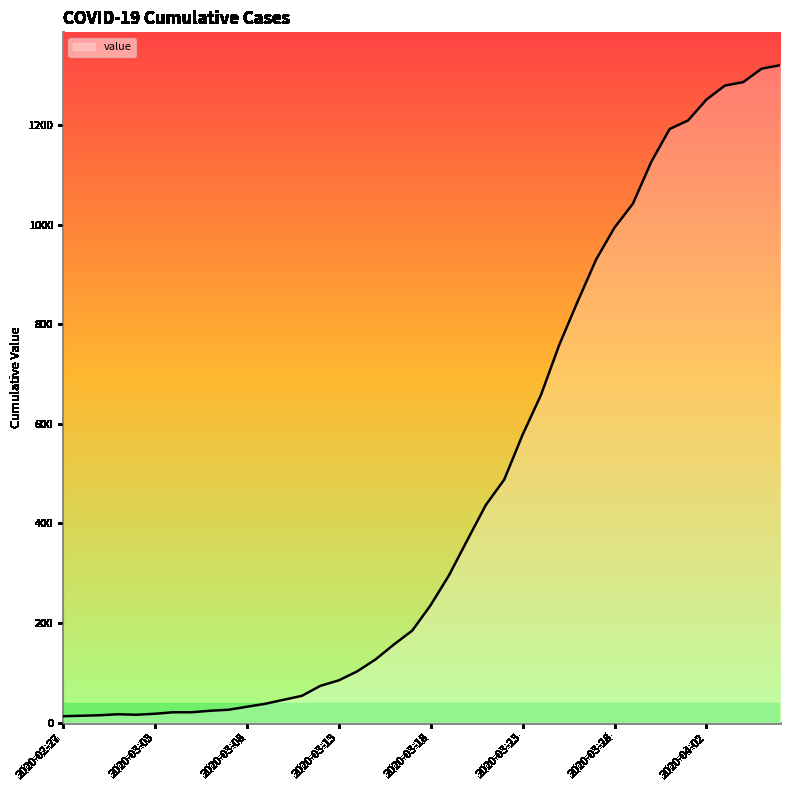

What is the maximum value shown in the chart?

1320